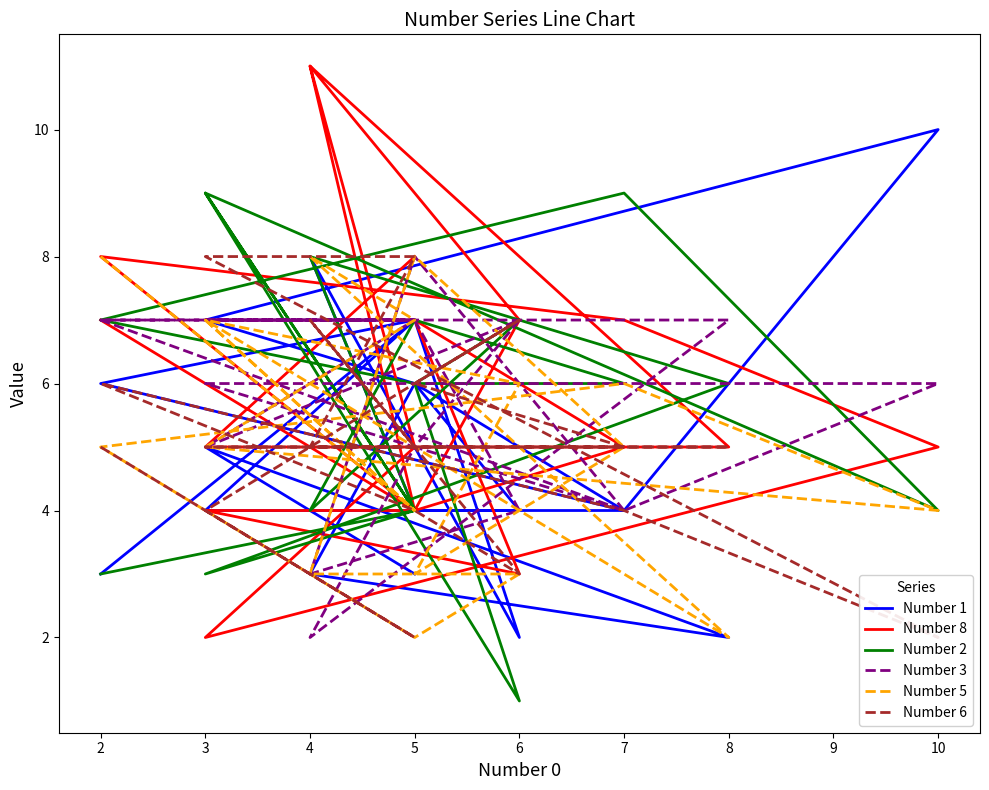

True or false: Number 2 and Number 8 cross at least once.

True